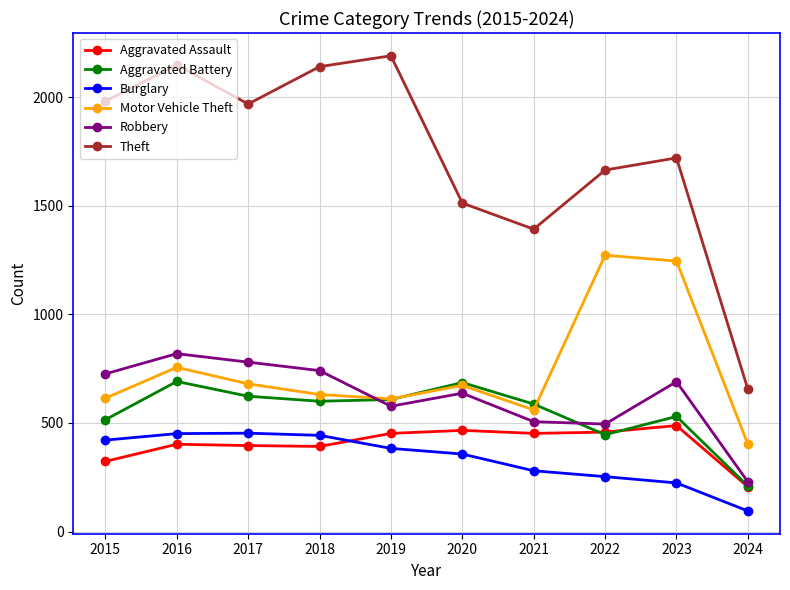

List the series in order of their peak value, lowest first.

Burglary, Aggravated Assault, Aggravated Battery, Robbery, Motor Vehicle Theft, Theft